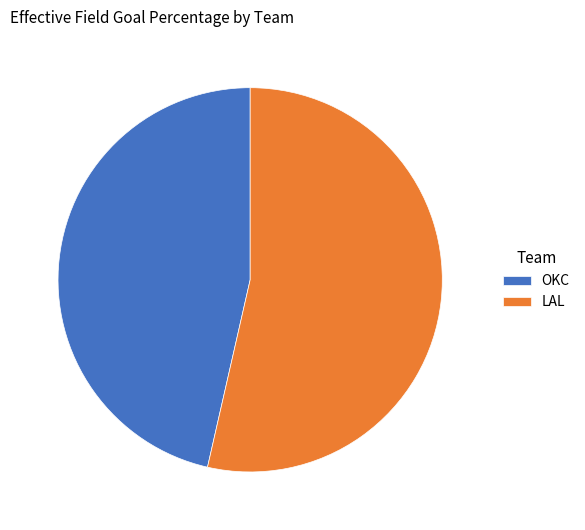

The LAL slice represents 42% of the pie. True or false?

False